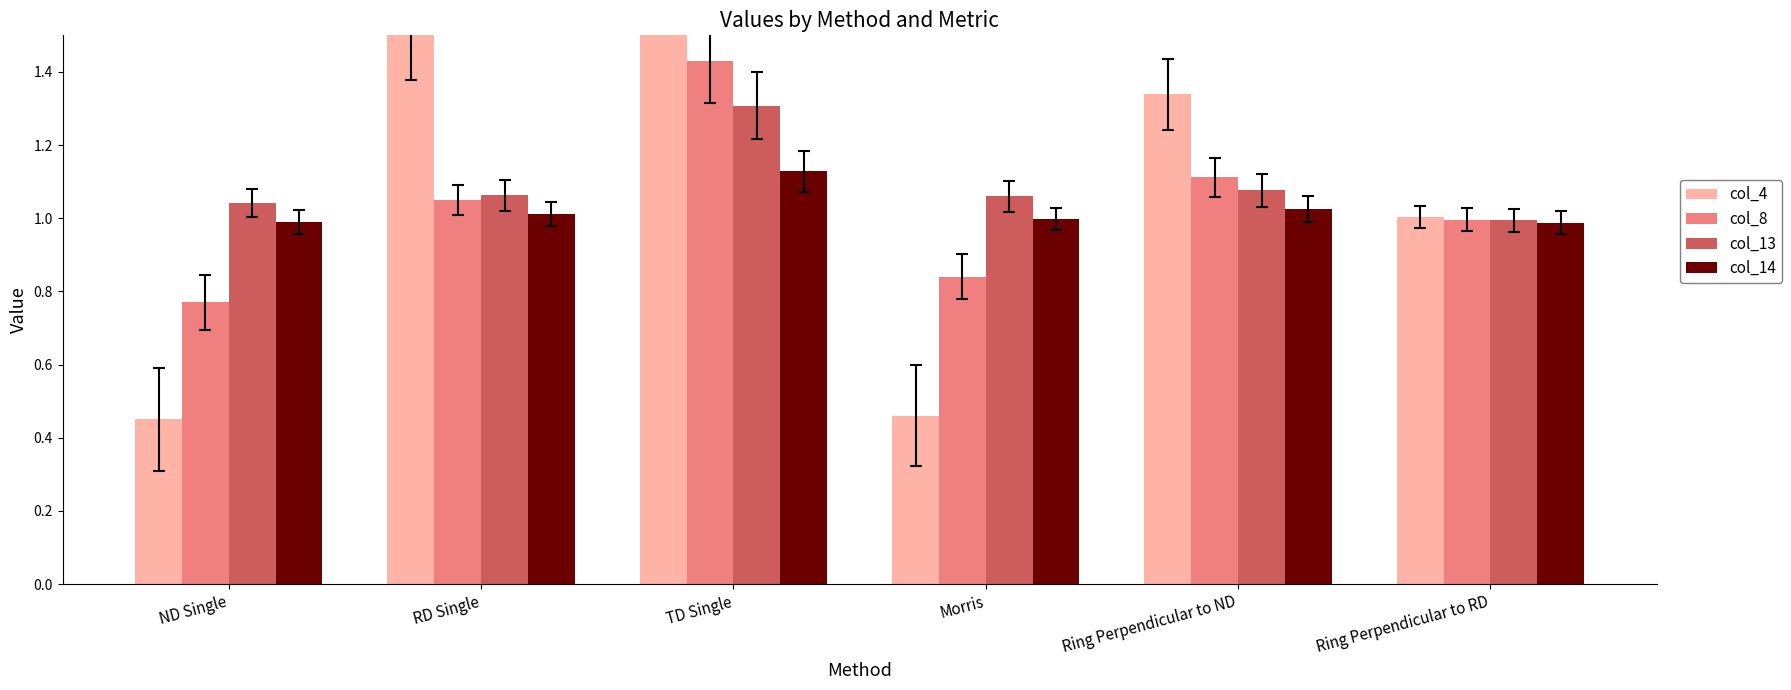

Reading right to left, list all the values displayed in this chart.

col_4: 1.0	1.3	0.5	1.8	1.5	0.5
col_8: 1.0	1.1	0.8	1.4	1.1	0.8
col_13: 1.0	1.1	1.1	1.3	1.1	1.0
col_14: 1.0	1.0	1.0	1.1	1.0	1.0